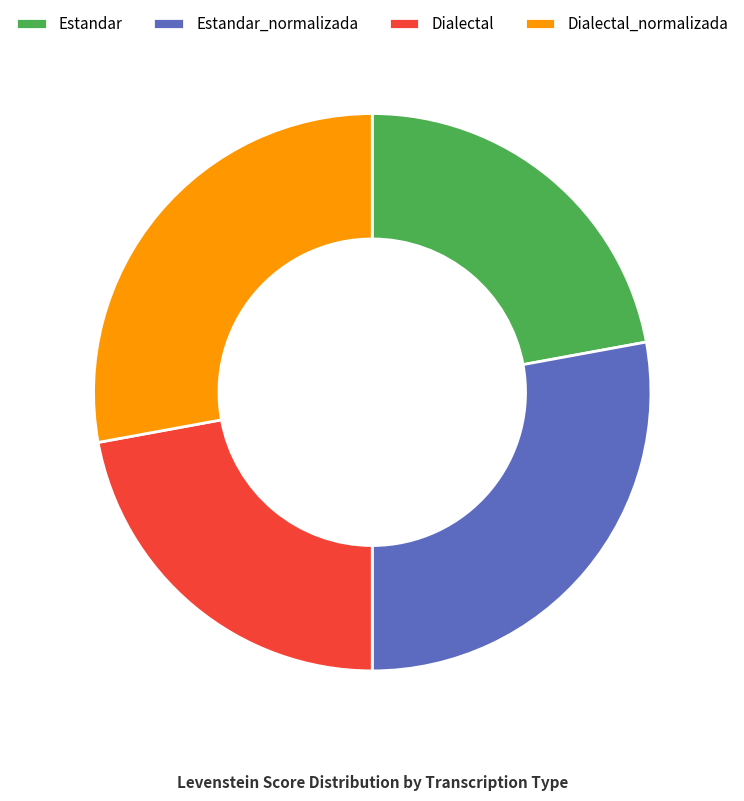

True or false: Estandar_normalizada accounts for 28% of the total.

True